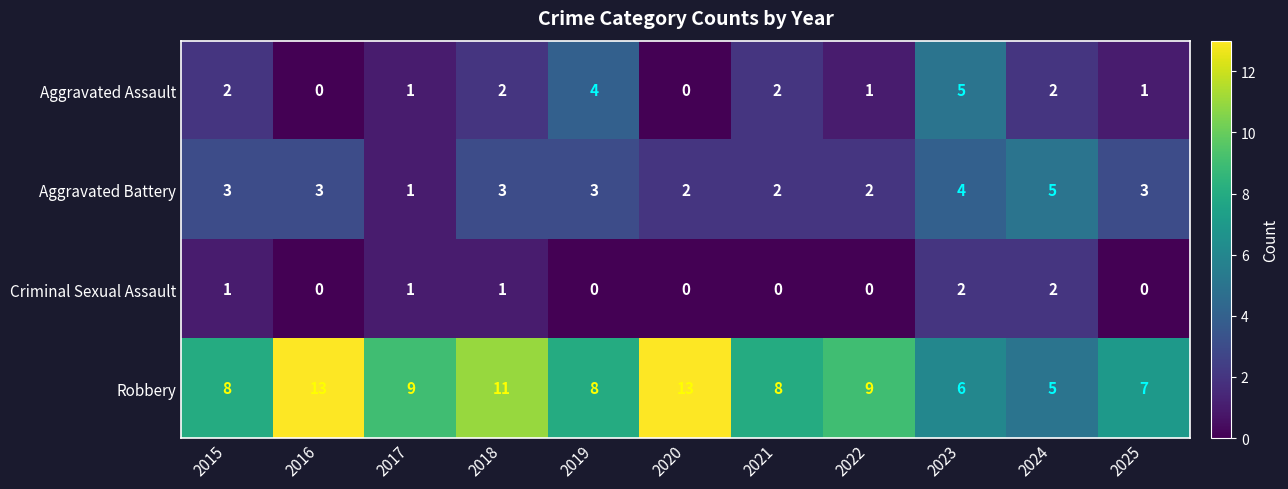

Count the Robbery values in the range 7 to 11.

7